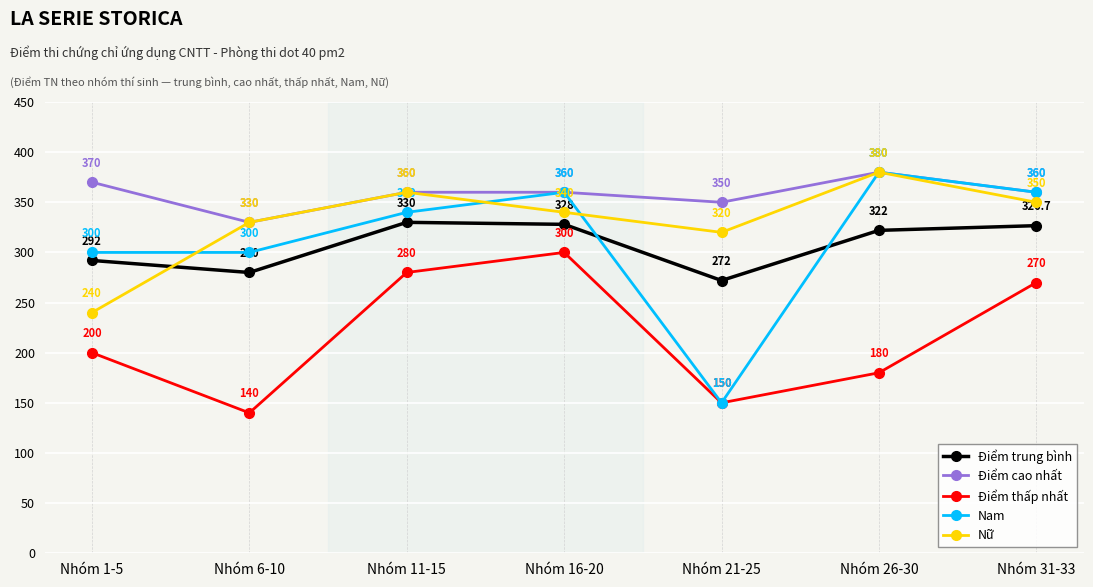

Is it true that Nữ equals 340.0 at Nhóm 16-20?

True